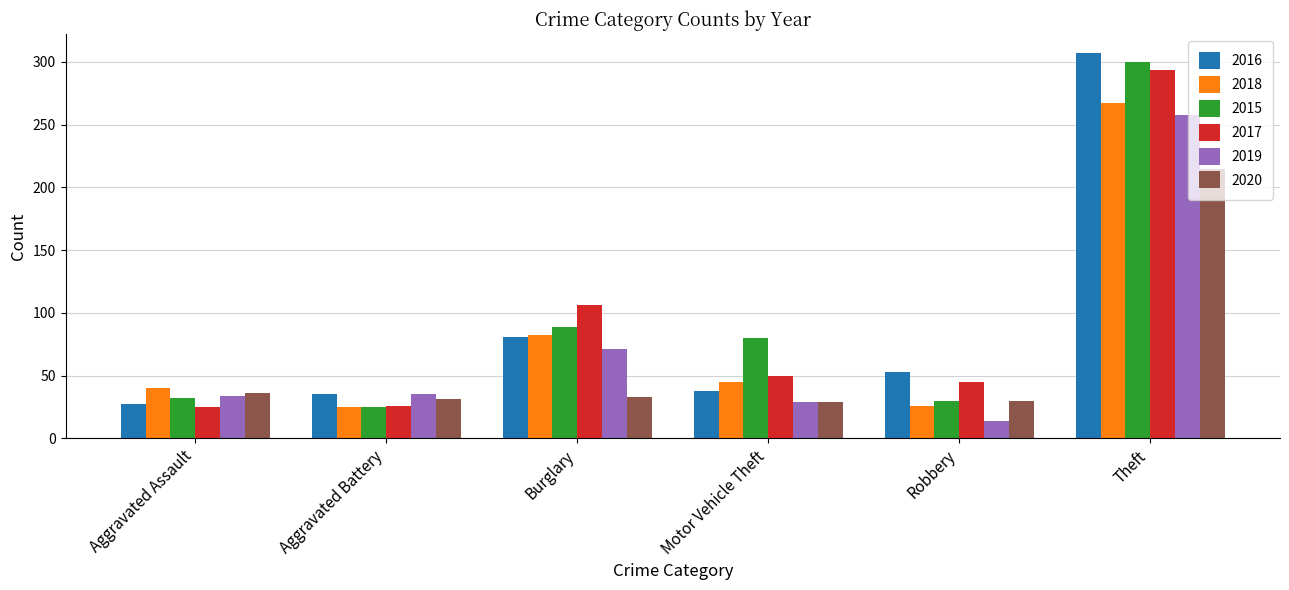

True or false: 2017 has a value of 80 at Robbery.

False